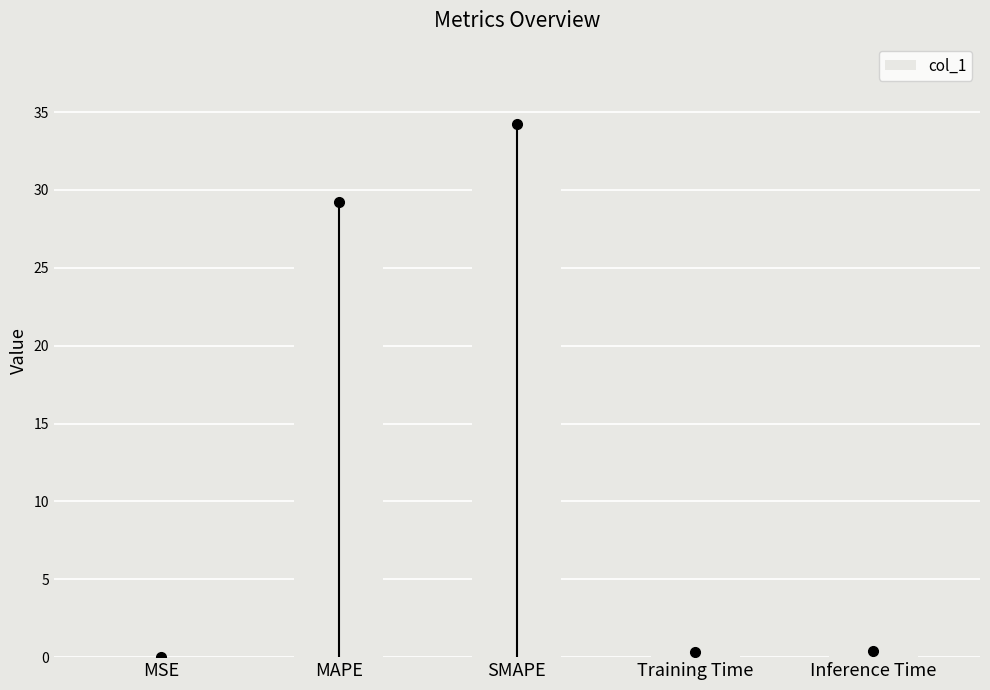

Rank the categories by value from lowest to highest.

MSE, Training Time, Inference Time, MAPE, SMAPE